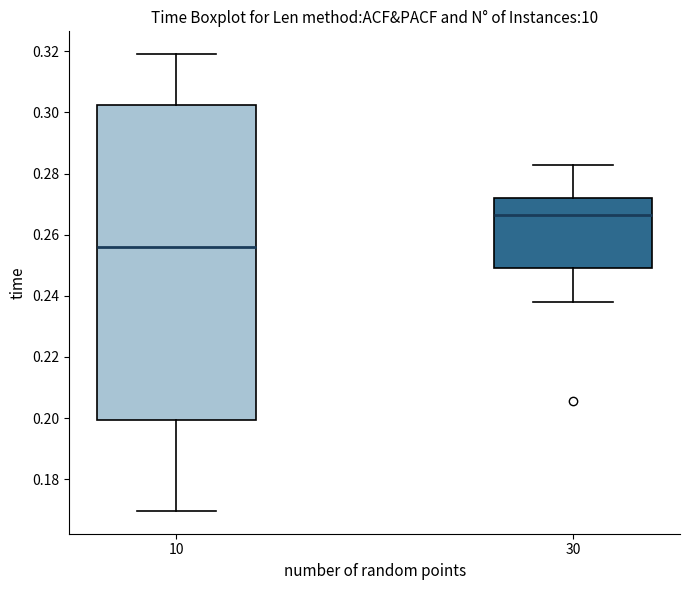

Where is the lower edge of the box at x = 30 on the y-axis? The values are not printed on the chart, so give them approximately, as read against the axis.

0.250